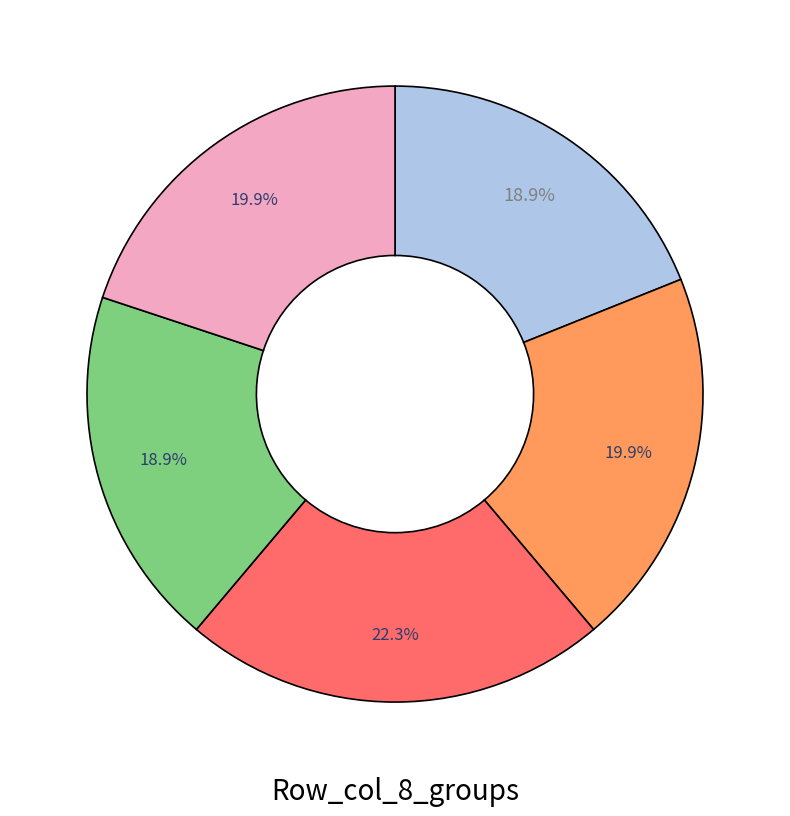

Does any single category account for the majority?

No